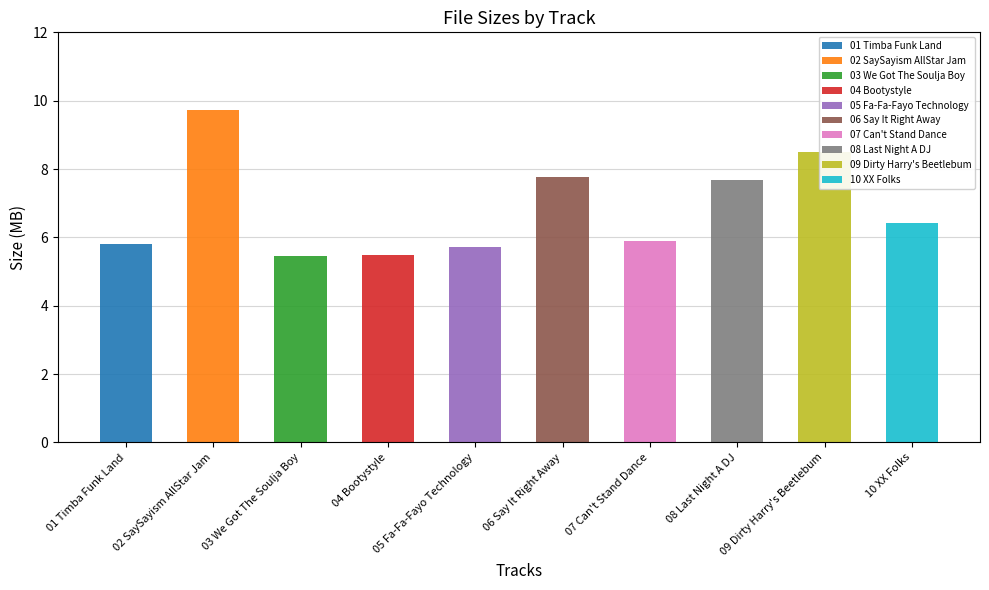

List the labels in order of value, largest first.

02 SaySayism AllStar Jam, 09 Dirty Harry's Beetlebum, 06 Say It Right Away, 08 Last Night A DJ, 10 XX Folks, 07 Can't Stand Dance, 01 Timba Funk Land, 05 Fa-Fa-Fayo Technology, 04 Bootystyle, 03 We Got The Soulja Boy